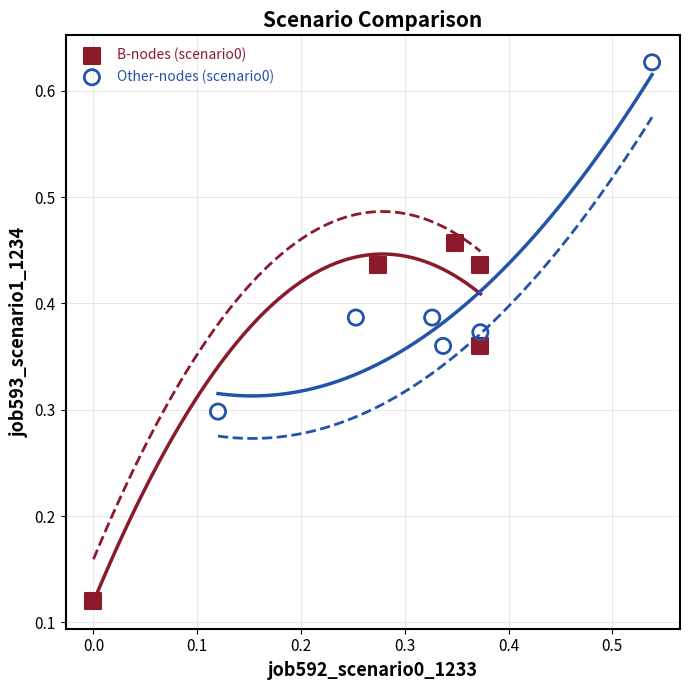

Which series has the widest spread of Y values?

B-nodes (scenario0)